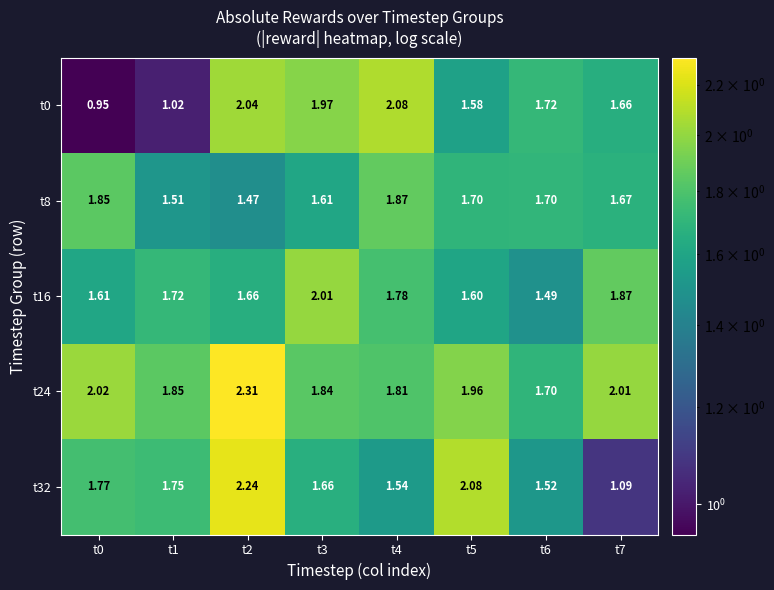

Is the value of t16 at t6 greater than the value of t0 at t2?

No